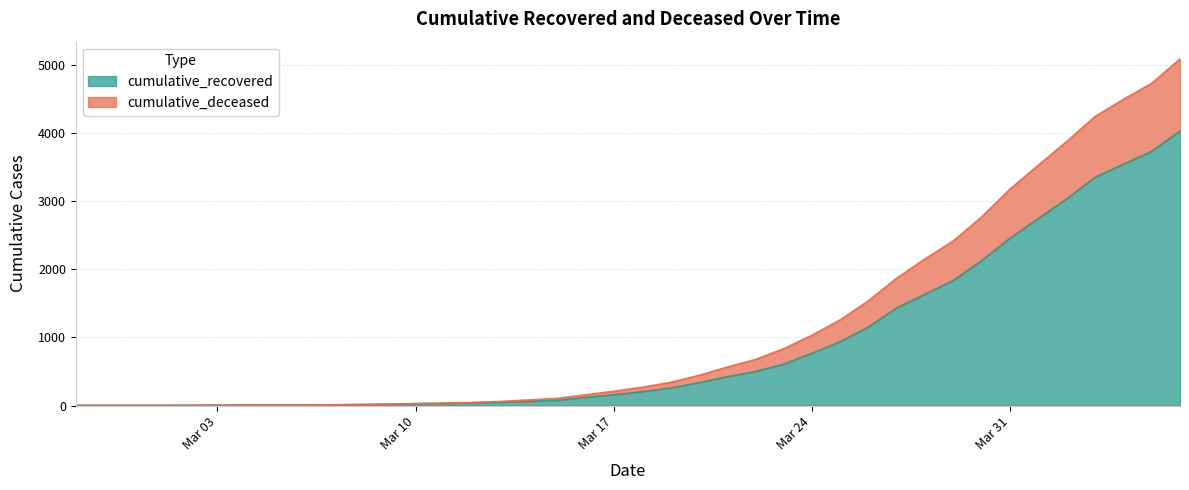

Count the number of categories in the chart.

40